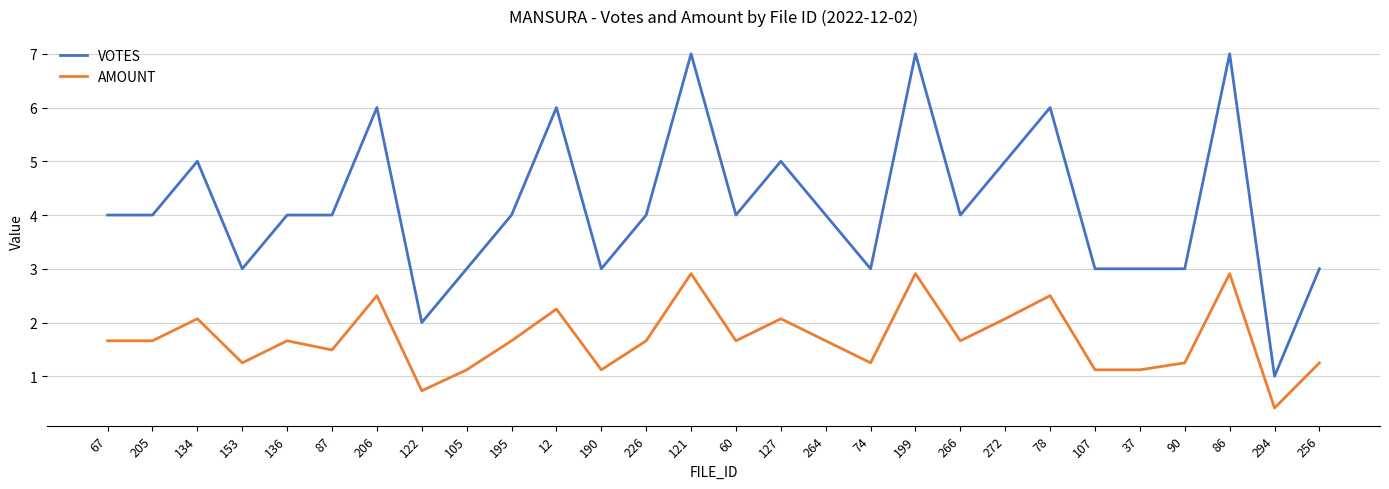

What is the spread (max minus min) of values at 134?

2.9